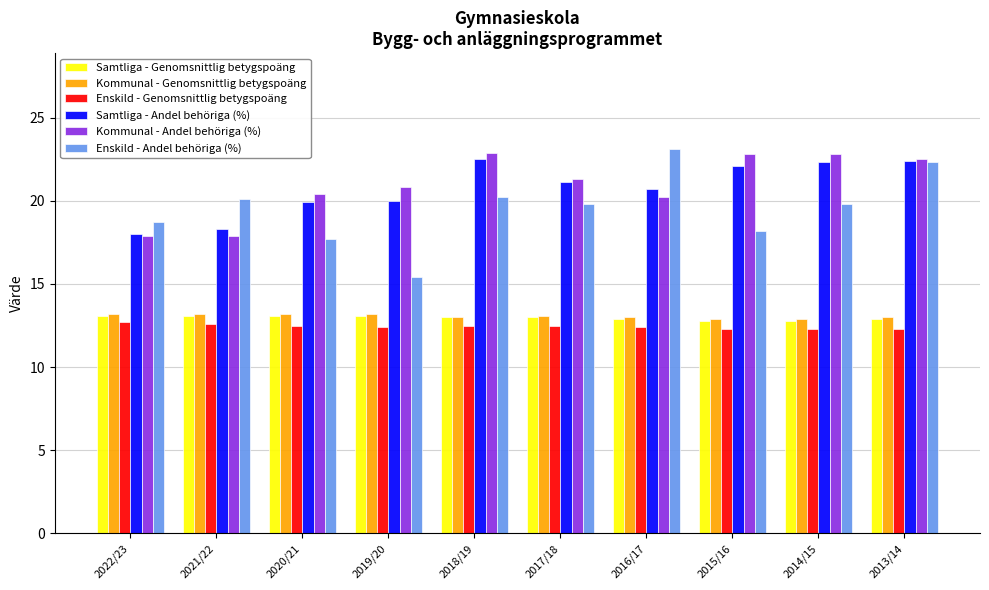

What is the total value across all series at 2018/19?

104.1